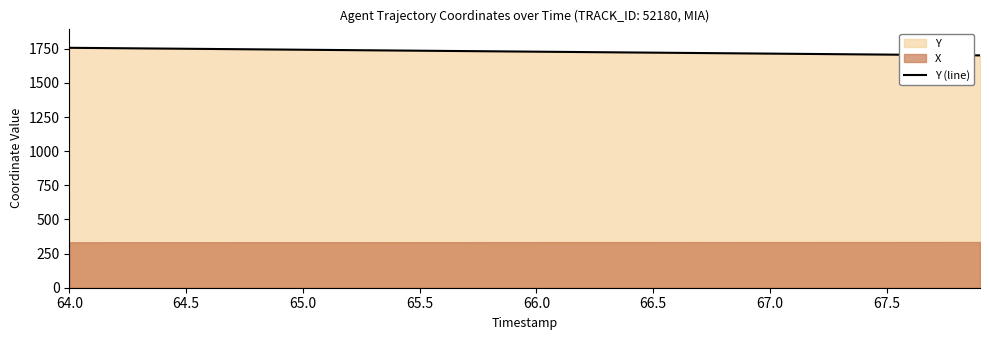

Is it true that Y (line) equals 1742.8 at 65.0?

True